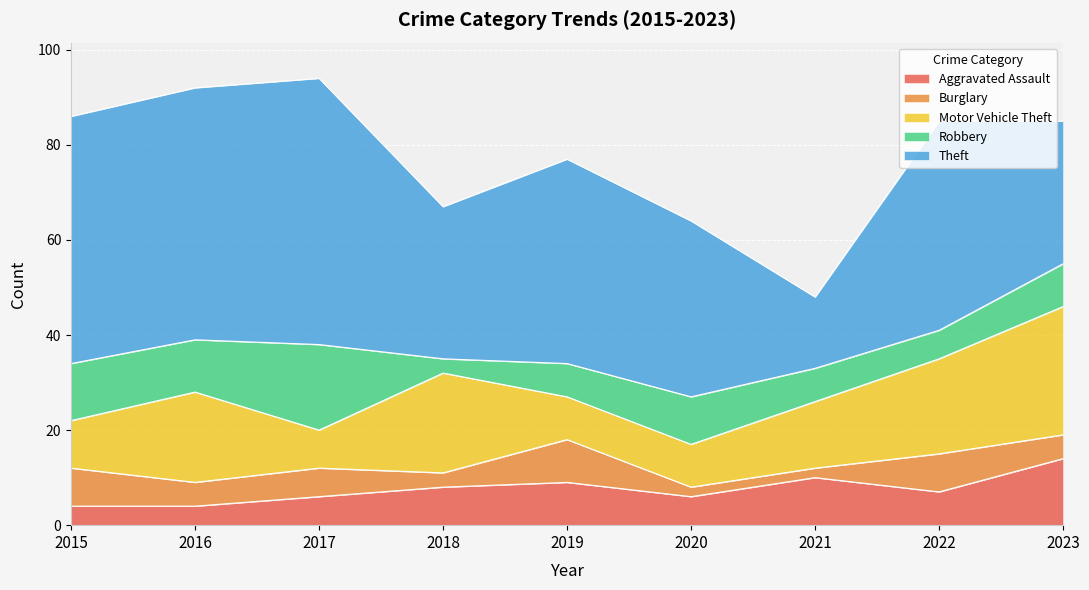

Which category has the highest value in the Theft series?

2017